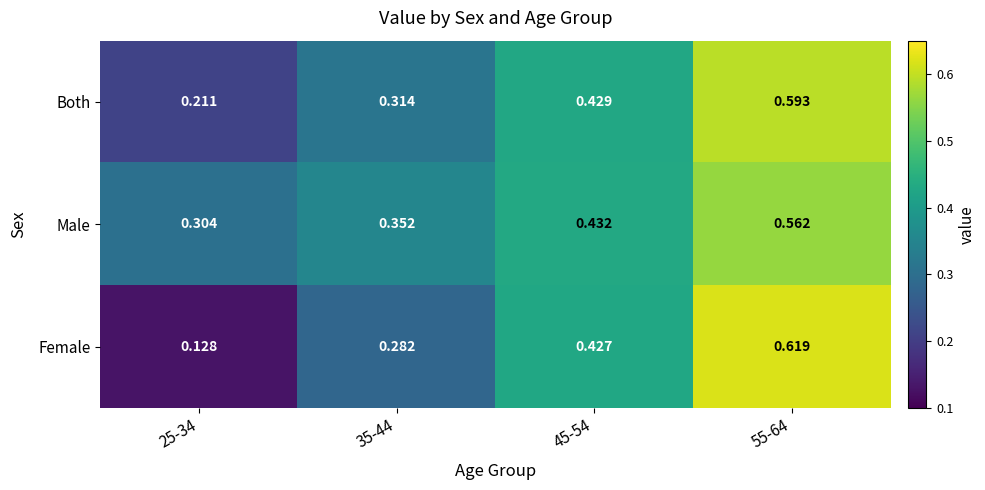

Rank the series by their average value, from highest to lowest.

Male, Both, Female